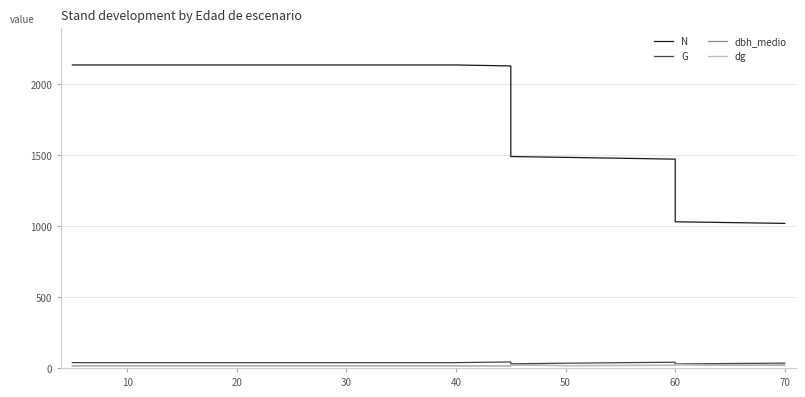

Rank the series by their maximum value, from lowest to highest.

dbh_medio, dg, G, N